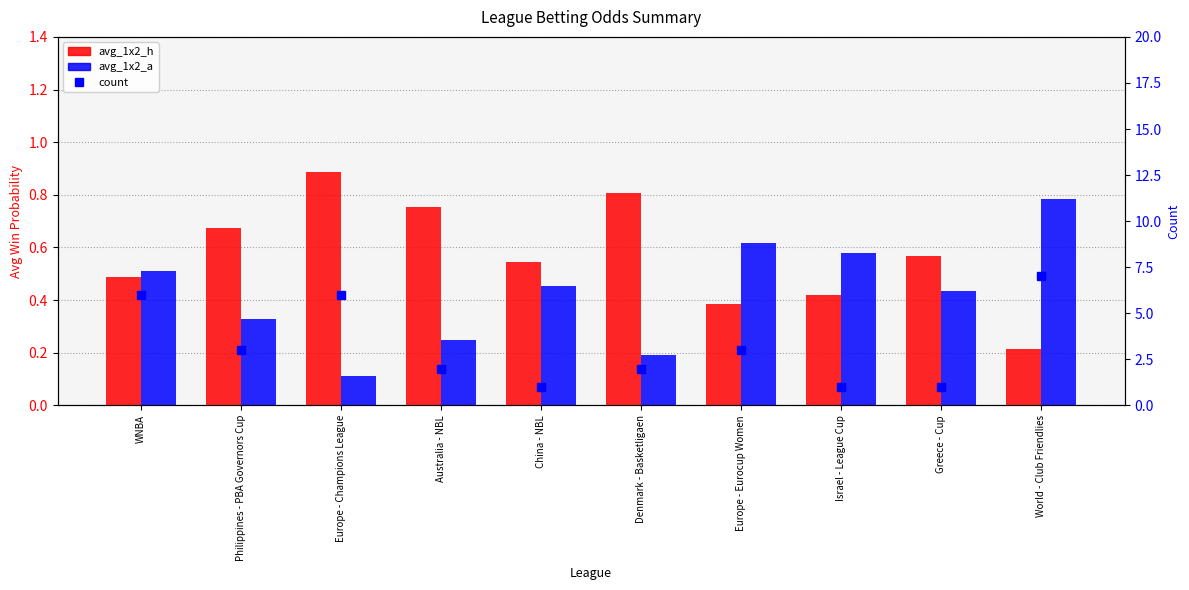

Reading left to right, what are all the values shown in this chart?

avg_1x2_h: WNBA=0.5	Philippines - PBA Governors Cup=0.7	Europe - Champions League=0.9	Australia - NBL=0.8	China - NBL=0.5	Denmark - Basketligaen=0.8	Europe - Eurocup Women=0.4	Israel - League Cup=0.4	Greece - Cup=0.6	World - Club Friendlies=0.2
avg_1x2_a: WNBA=0.5	Philippines - PBA Governors Cup=0.3	Europe - Champions League=0.1	Australia - NBL=0.2	China - NBL=0.5	Denmark - Basketligaen=0.2	Europe - Eurocup Women=0.6	Israel - League Cup=0.6	Greece - Cup=0.4	World - Club Friendlies=0.8
count: WNBA=6.0	Philippines - PBA Governors Cup=3.0	Europe - Champions League=6.0	Australia - NBL=2.0	China - NBL=1.0	Denmark - Basketligaen=2.0	Europe - Eurocup Women=3.0	Israel - League Cup=1.0	Greece - Cup=1.0	World - Club Friendlies=7.0